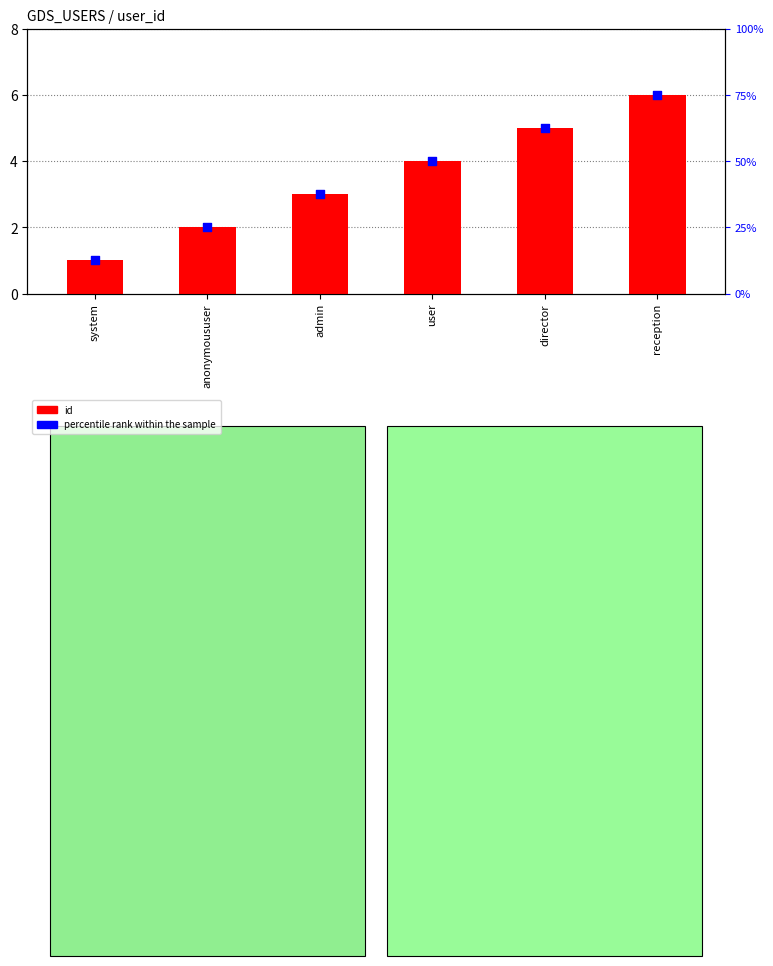

At how many categories does at least one series exceed 6?

6